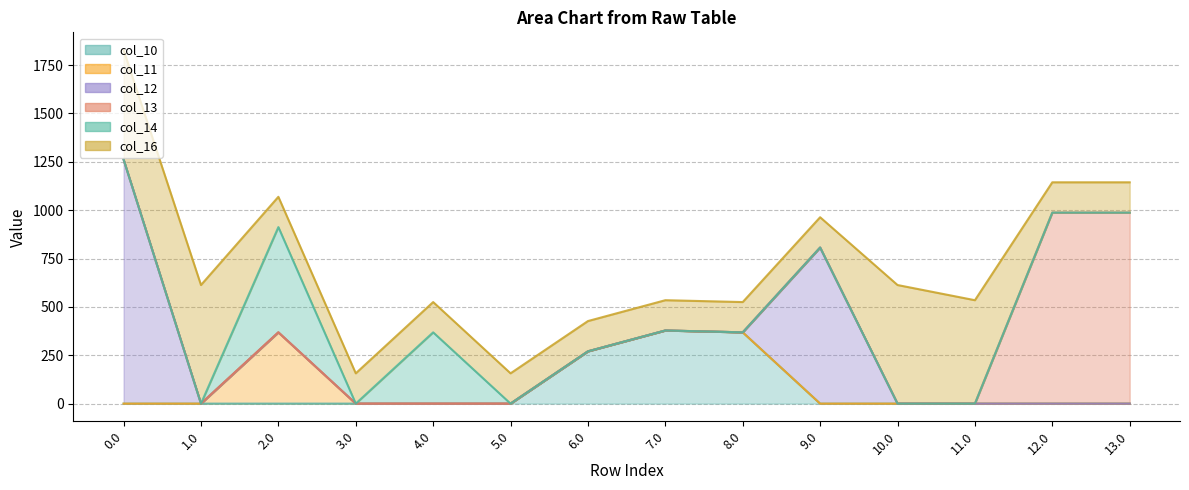

Which series has the largest range (max minus min)?

col_12